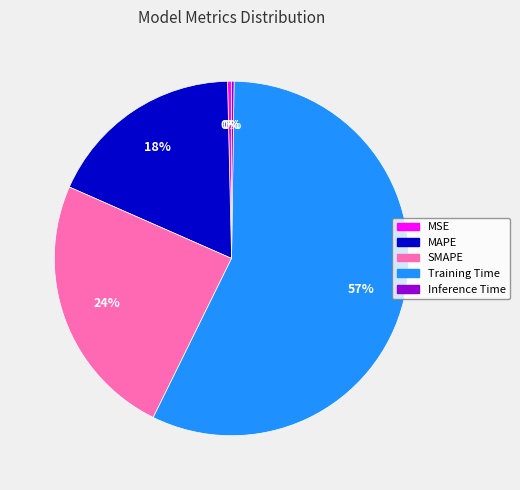

The Training Time slice represents 50% of the pie. True or false?

False